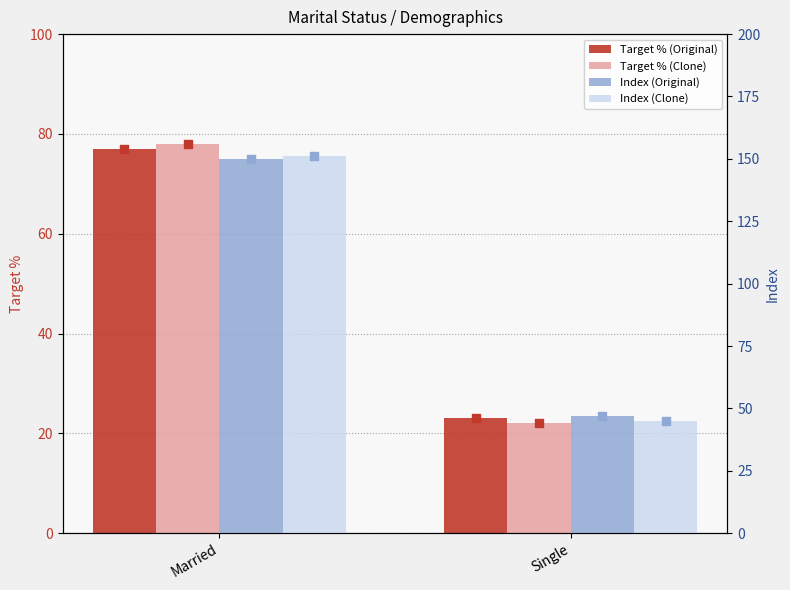

Which series reaches the maximum Y coordinate?

Index (Clone)